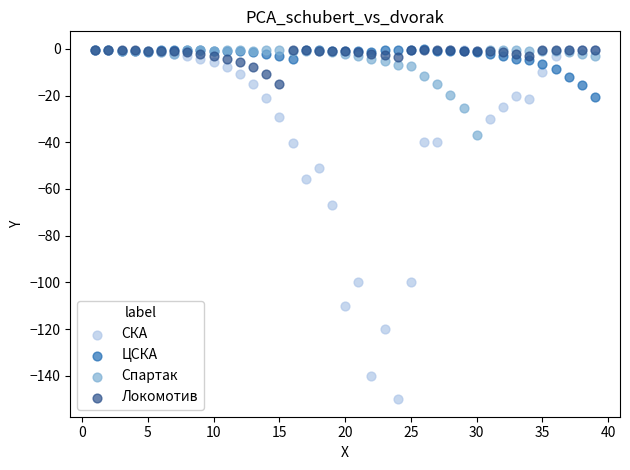

Which series has the largest Y range (max minus min)?

СКА